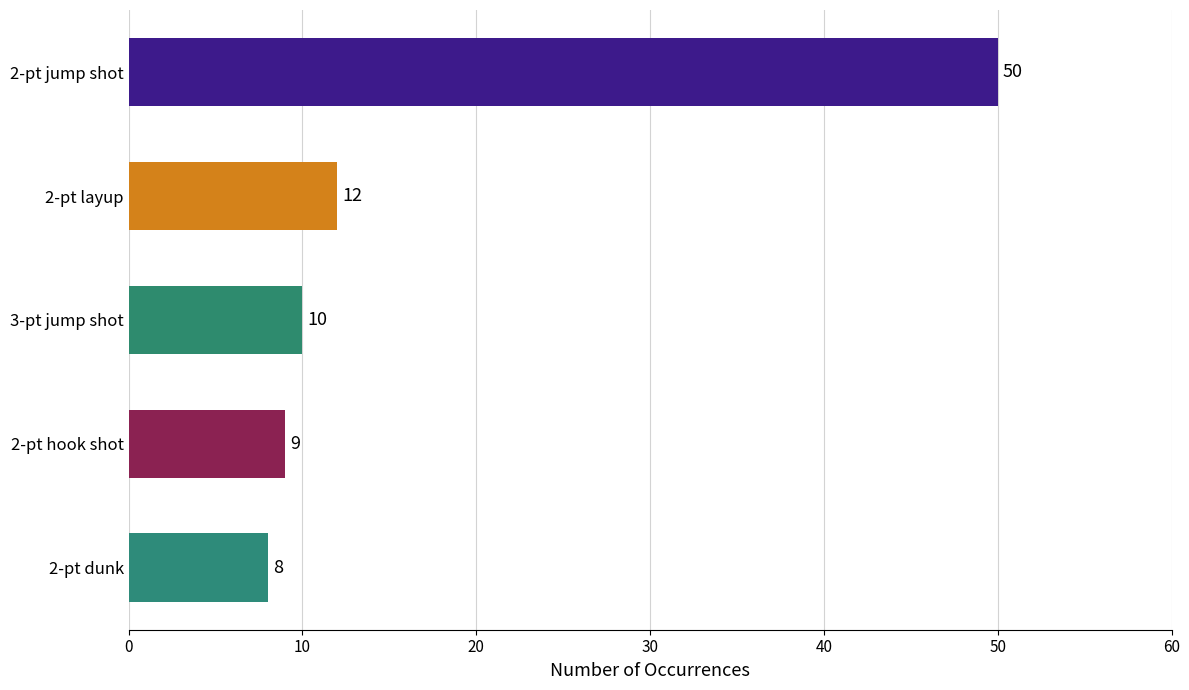

List the labels in order of value, smallest first.

2-pt dunk, 2-pt hook shot, 3-pt jump shot, 2-pt layup, 2-pt jump shot